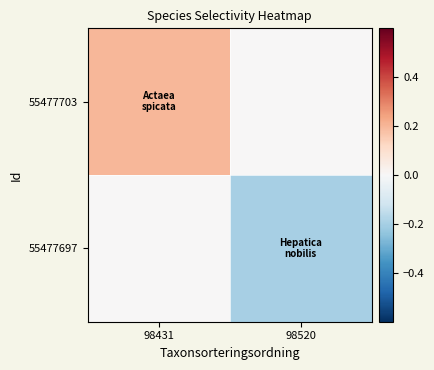

Rank the series at 98520 from lowest to highest value.

55477697, 55477703